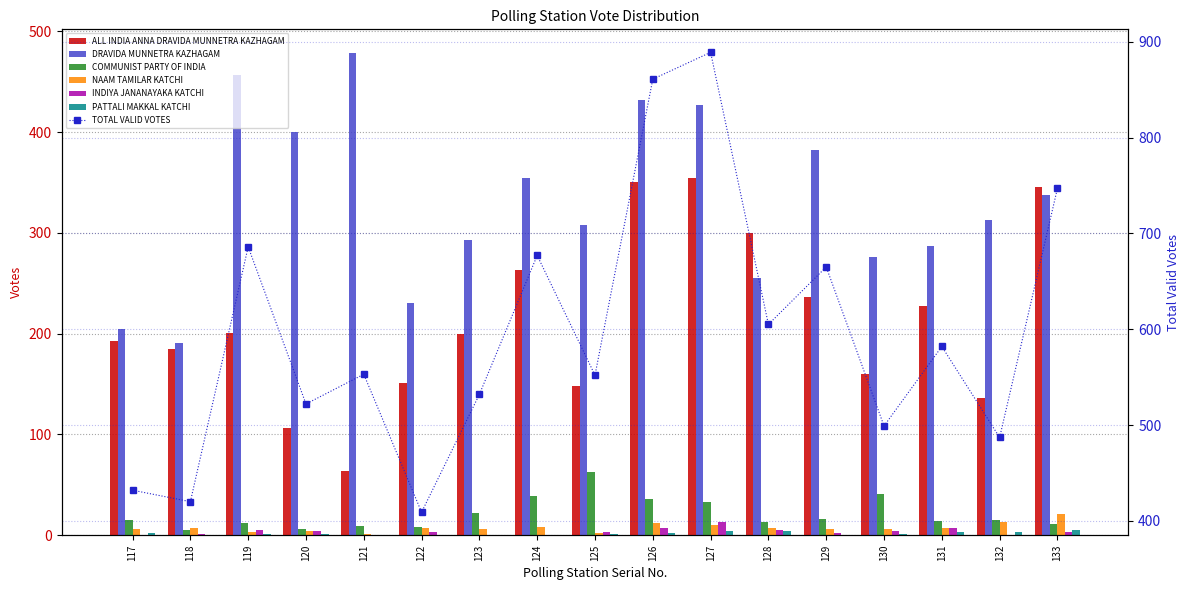

At how many categories does at least one series exceed 15?

17